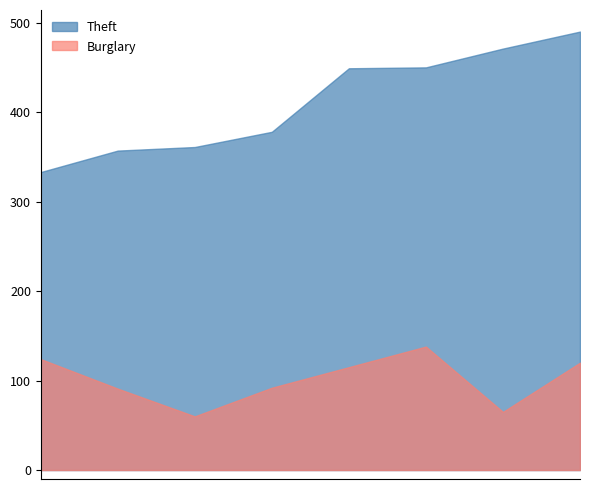

The Theft series shows 238 at 2016. True or false?

False